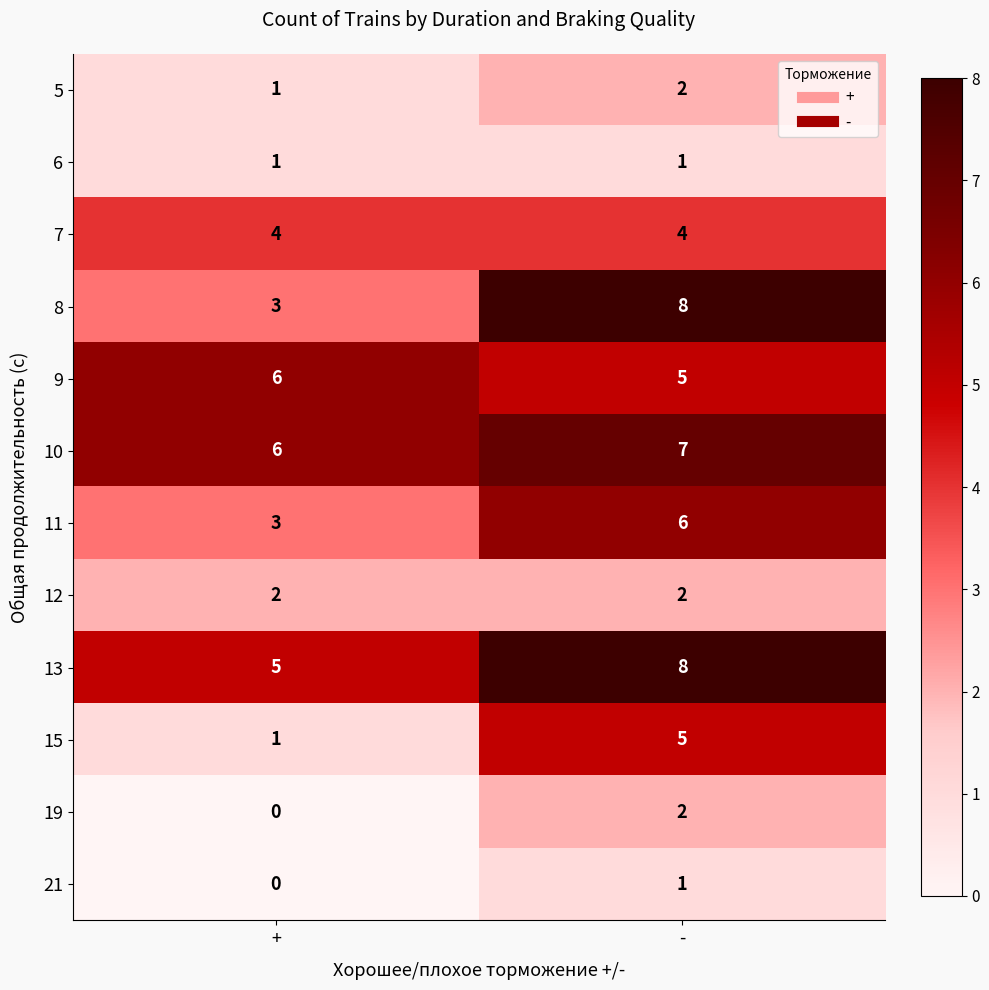

What is the approximate value of 8 at -?

8